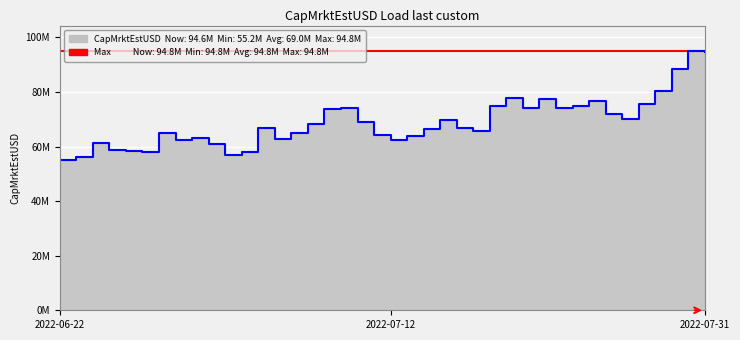

At which category does the chart reach its peak across all series?

2022-07-30